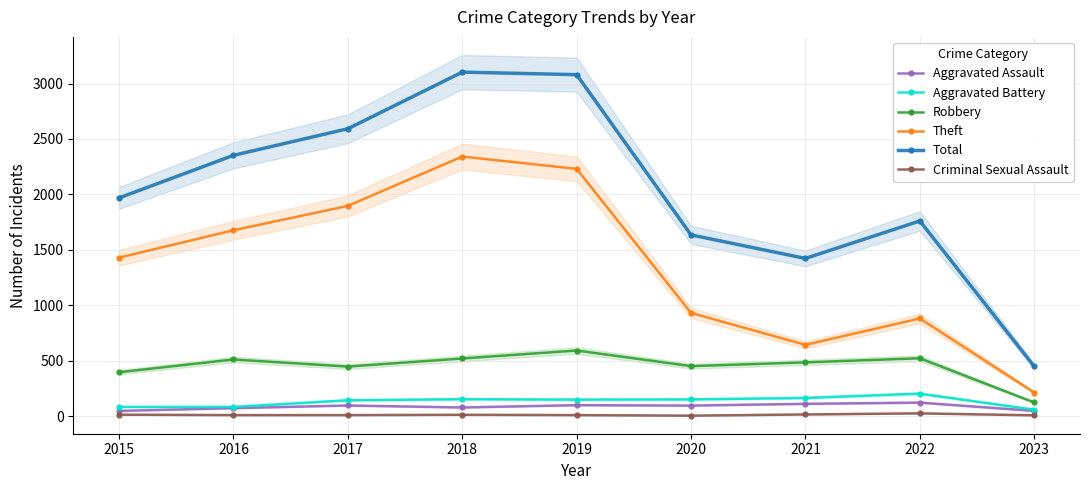

What is the difference between the maximum and minimum values in the Criminal Sexual Assault series?

21